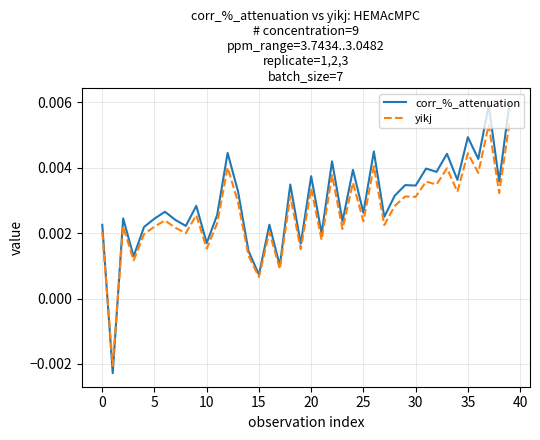

Rank the series by their maximum value, from lowest to highest.

yikj, corr_%_attenuation